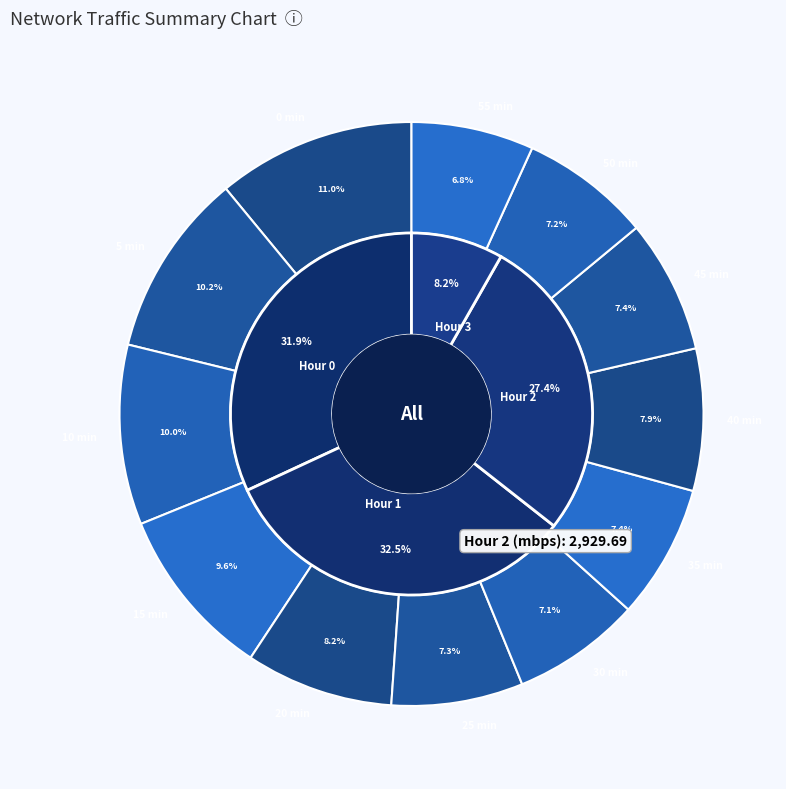

Is it true that 35 is 1% of the pie?

False